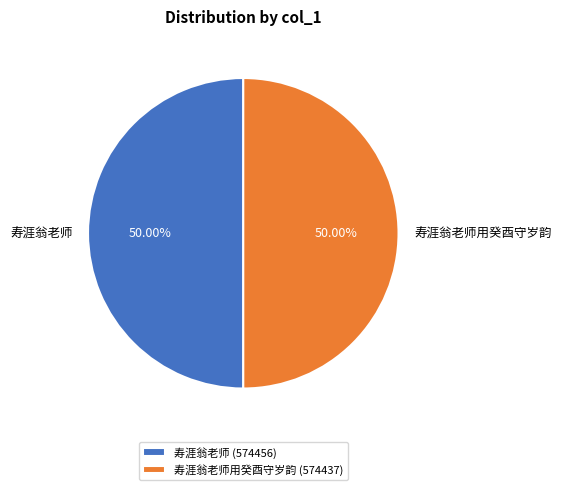

What is the ratio of the value at 寿涯翁老师用癸酉守岁韵 (574437) to the value at 寿涯翁老师 (574456)?

1.0